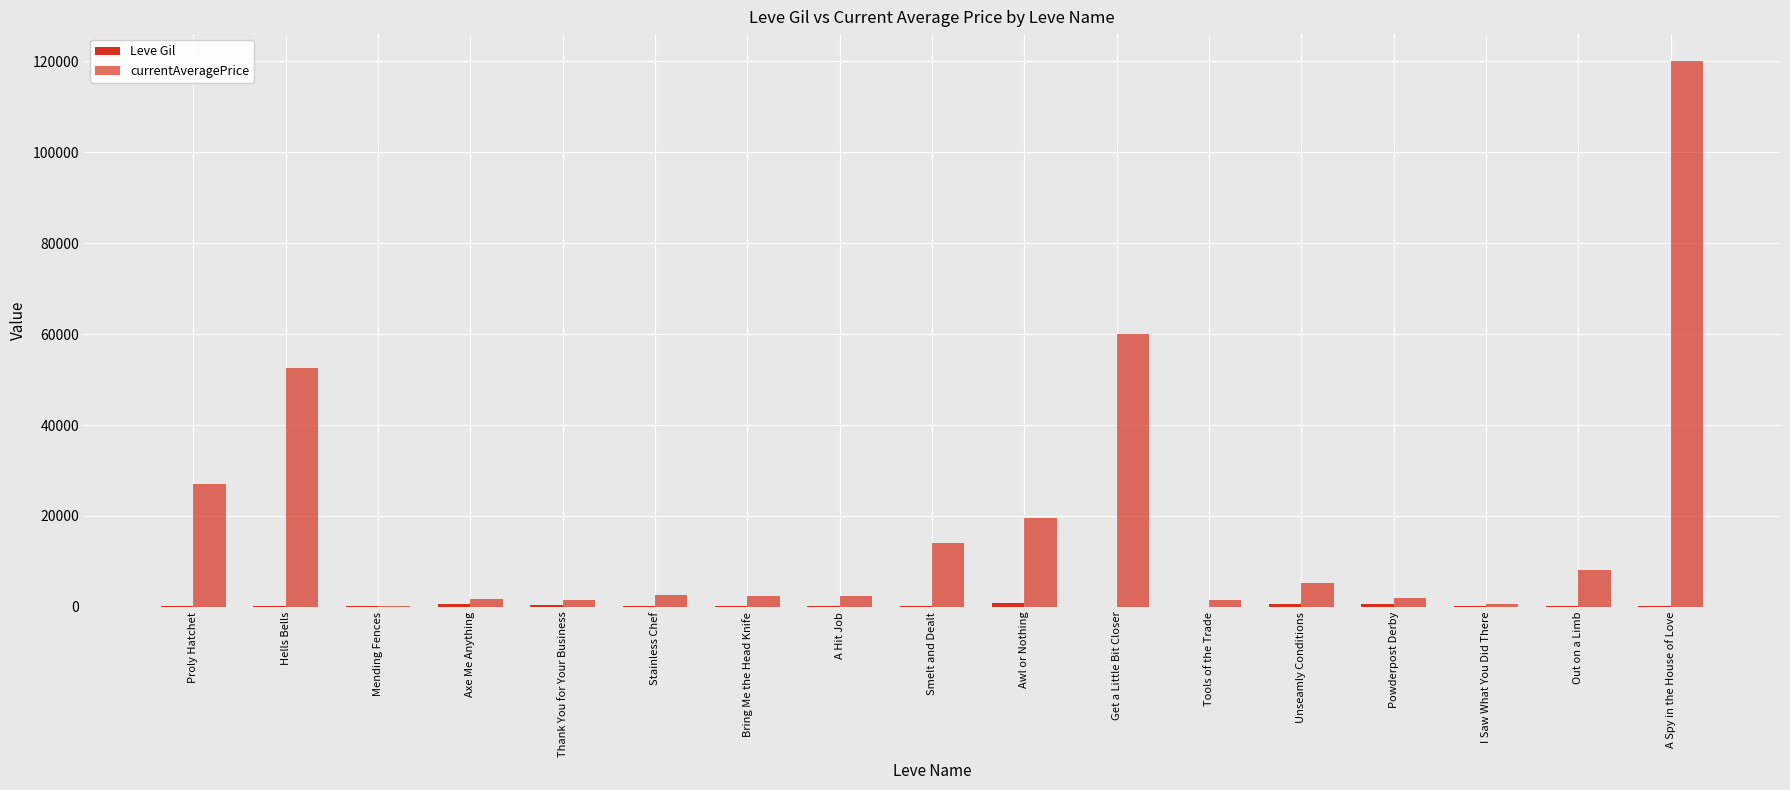

What position from the right is Tools of the Trade?

6